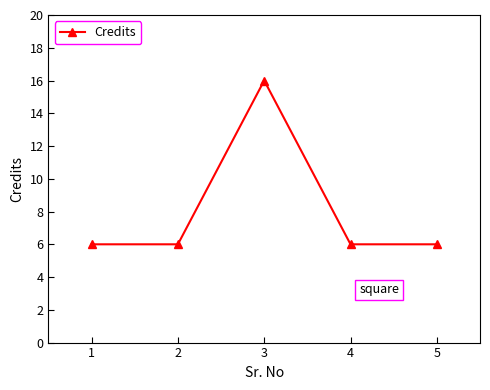

Where is the first local maximum?

3